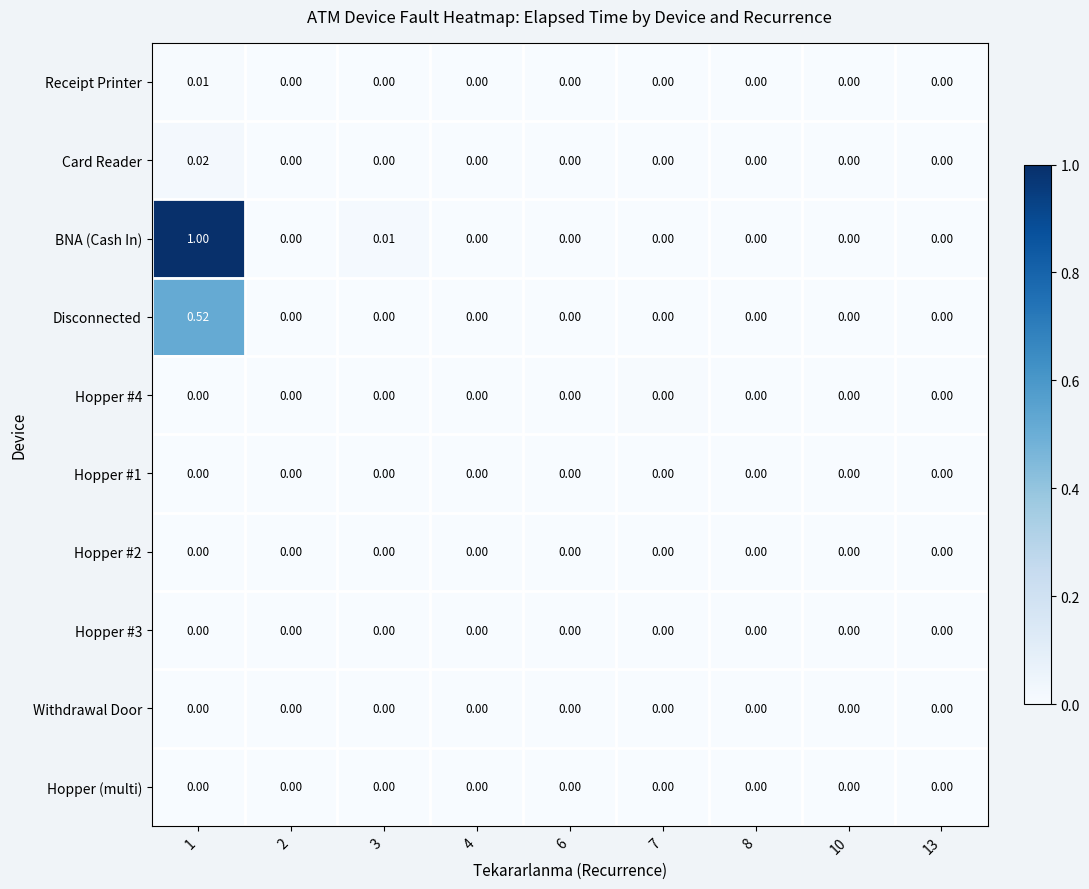

Which series has the largest range (max minus min)?

BNA (Cash In)